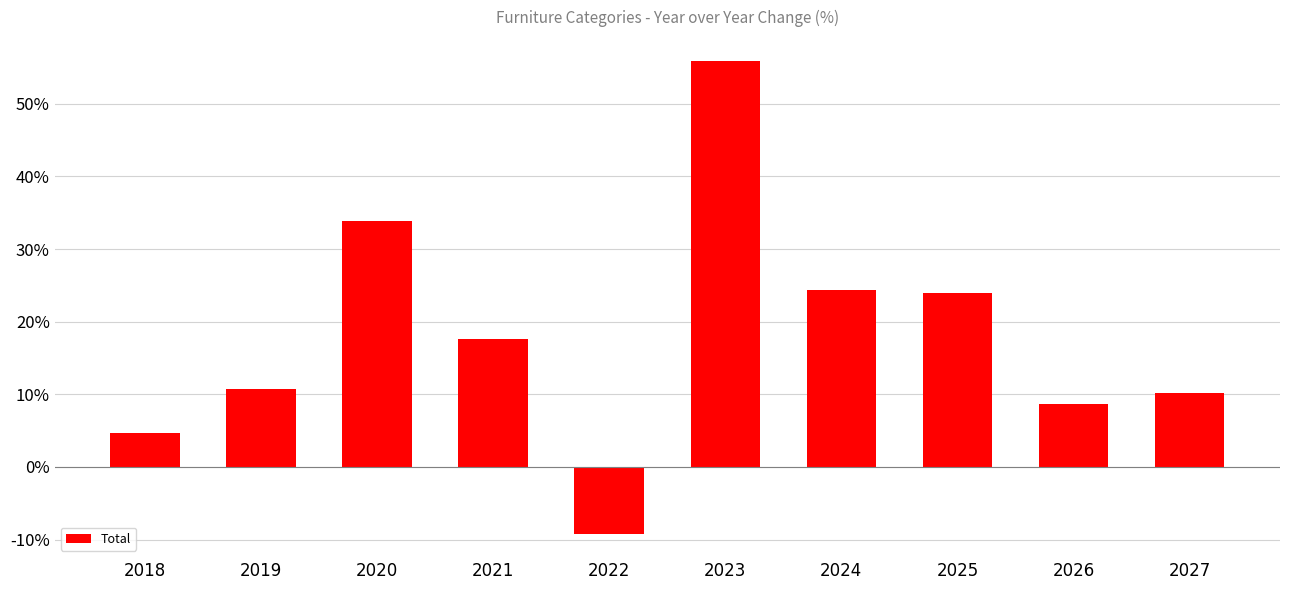

What is the change in value from 2021 to 2025?

+6.4